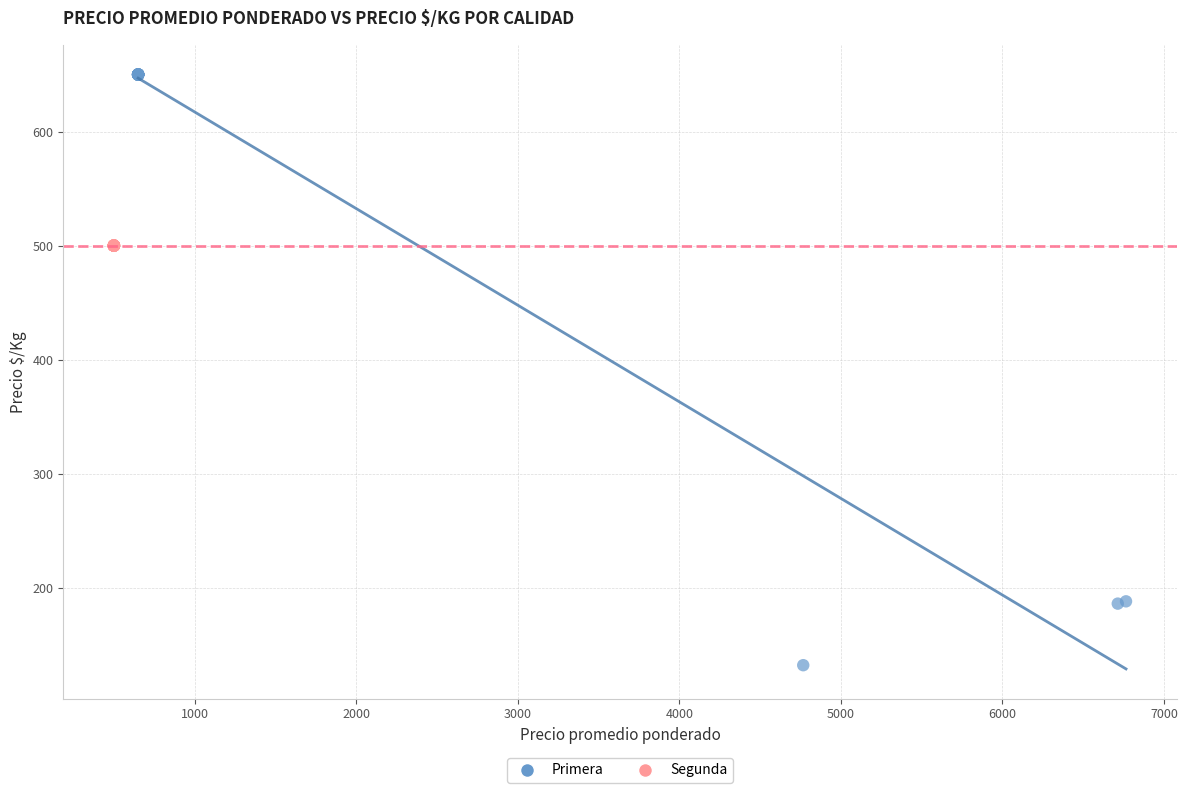

Which series contains the highest Y value?

Primera